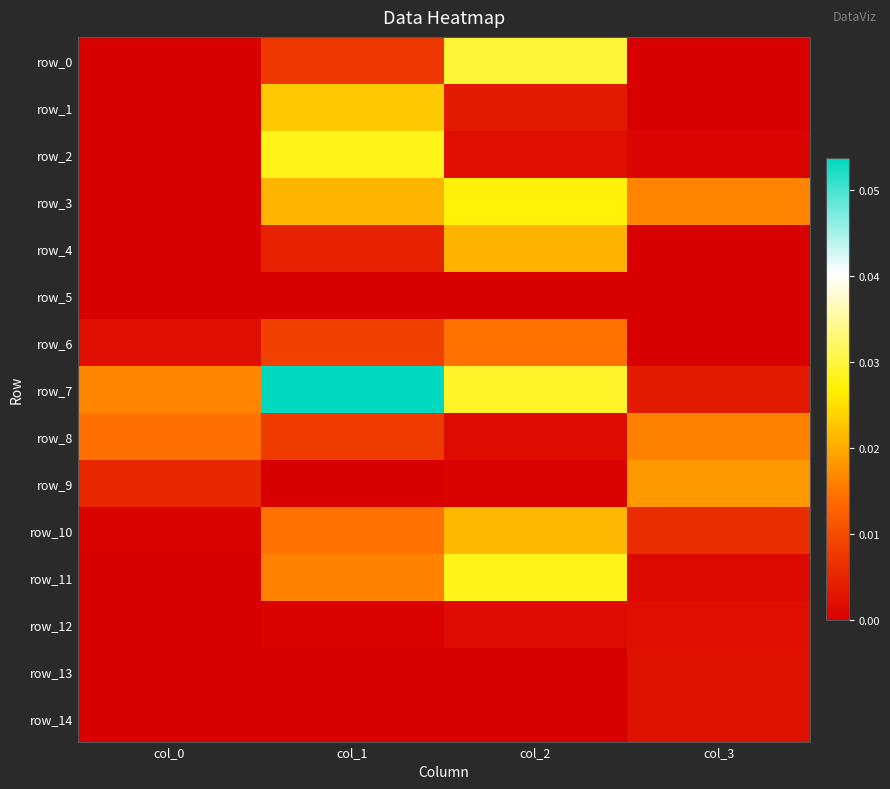

True or false: row_8 has a value of 0.0 at col_1.

False